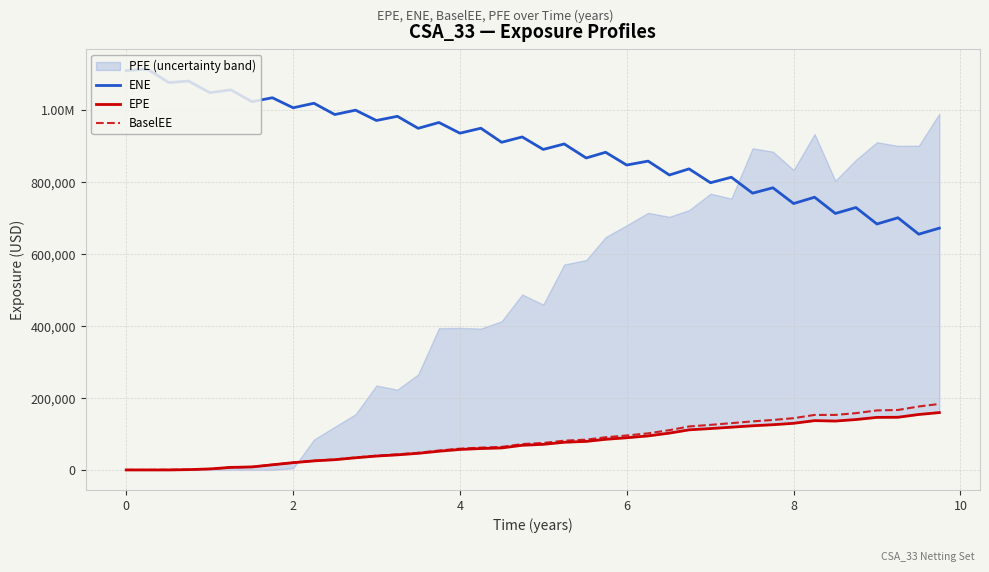

What is the value of the EPE point at the 30th from the left?

118779.0